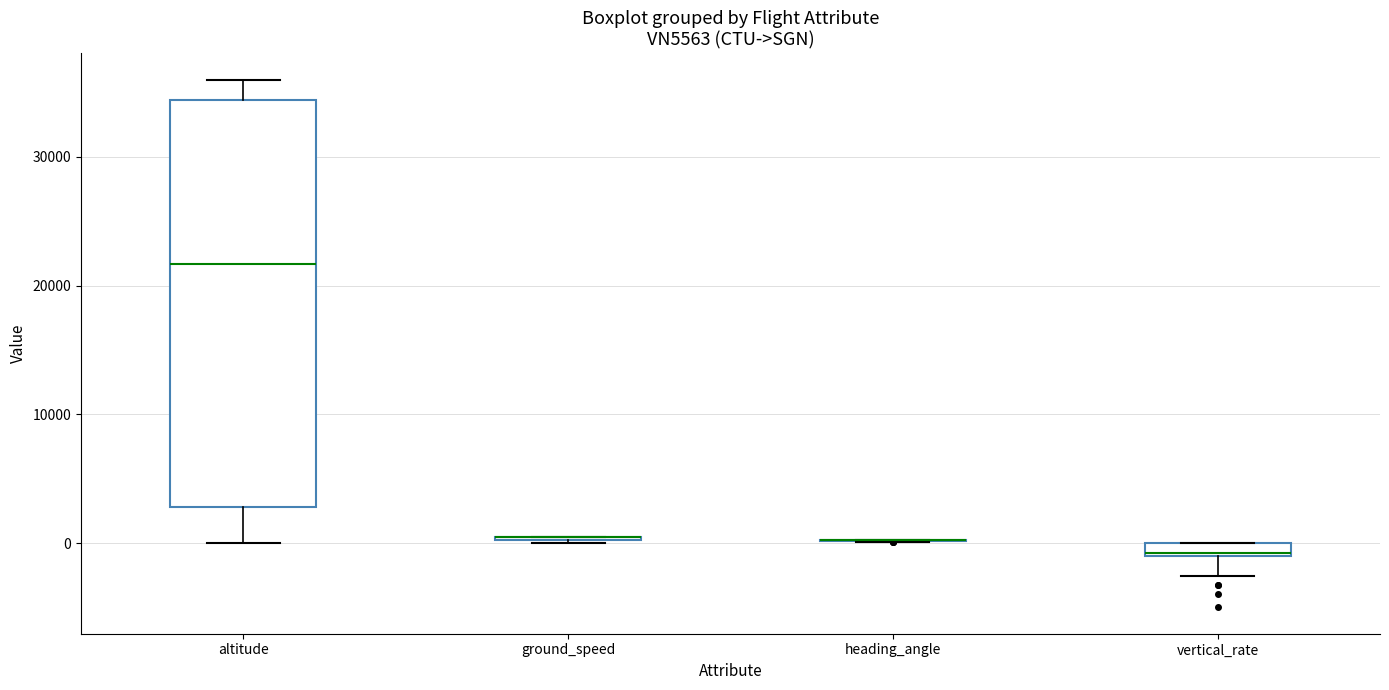

Which box is the tallest, from its lower edge to its upper edge?

altitude